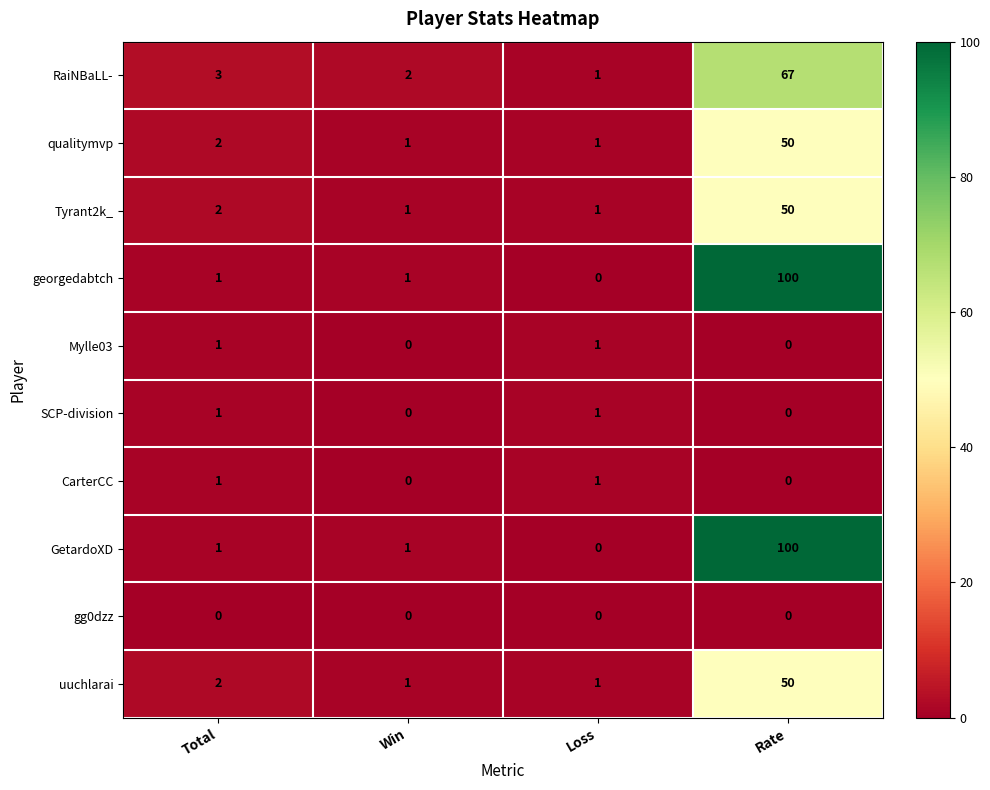

How many series are shown in this chart?

10